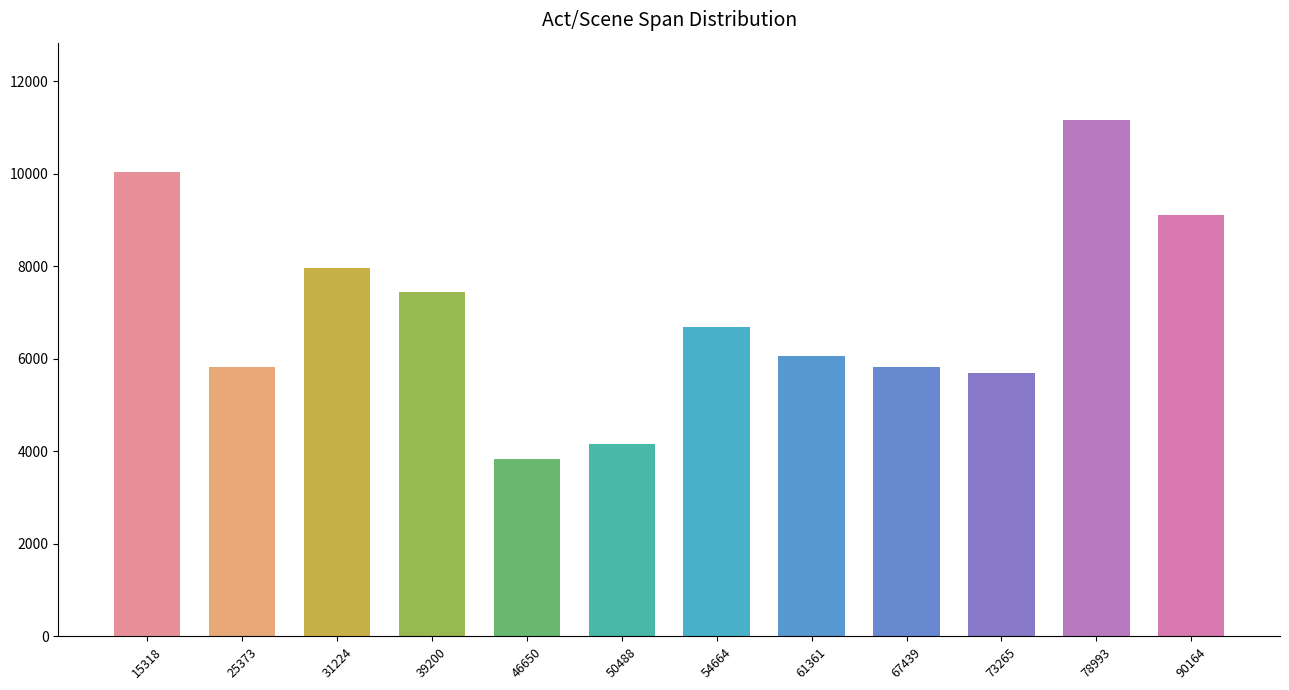

Is it true that the value at 61361 is 9809?

False